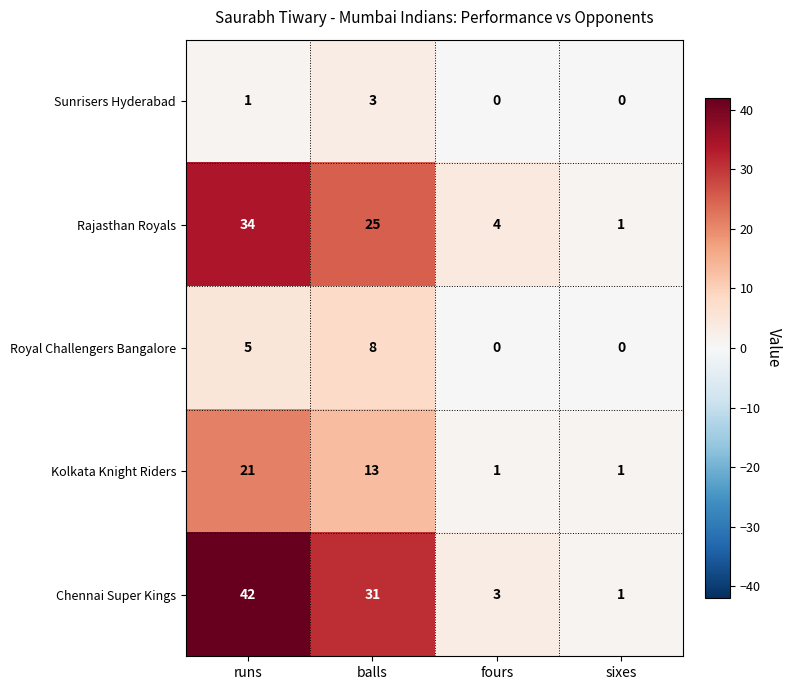

What is the difference between the maximum and minimum values in the Kolkata Knight Riders series?

20